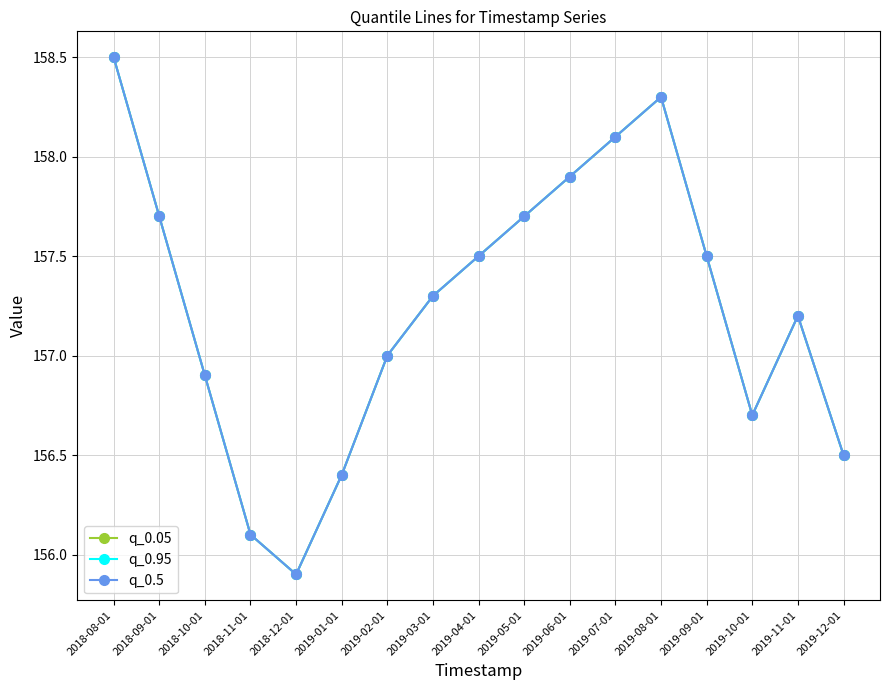

What is the sum of the q_0.5 values at 2018-12-01 and 2019-04-01?

313.4